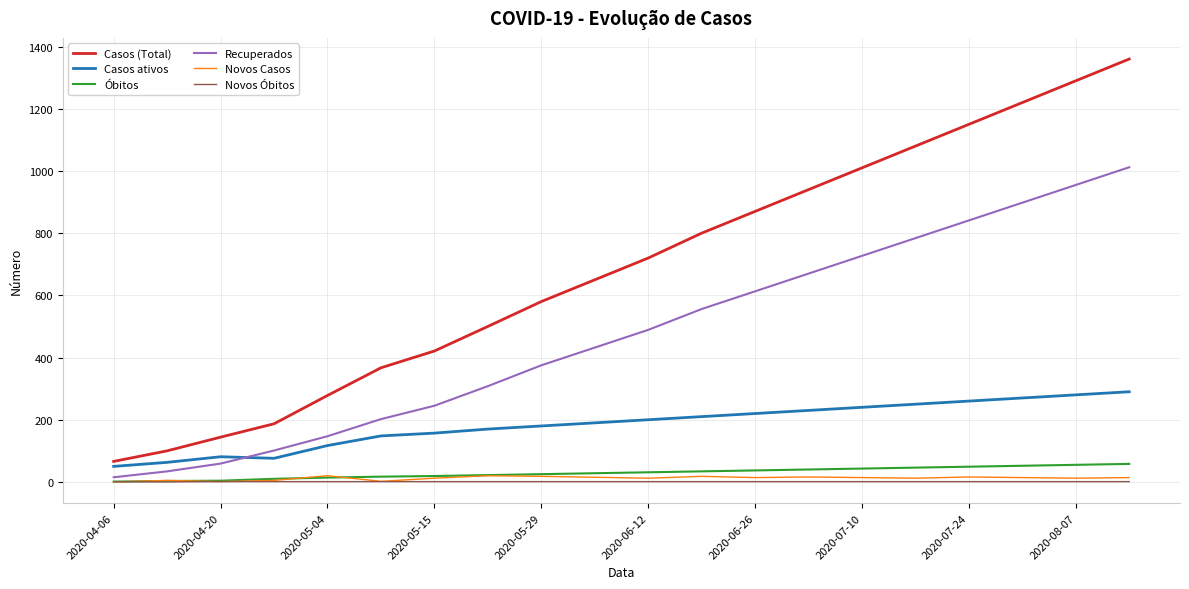

What is the difference between the maximum and second lowest values in the Recuperados series?

978